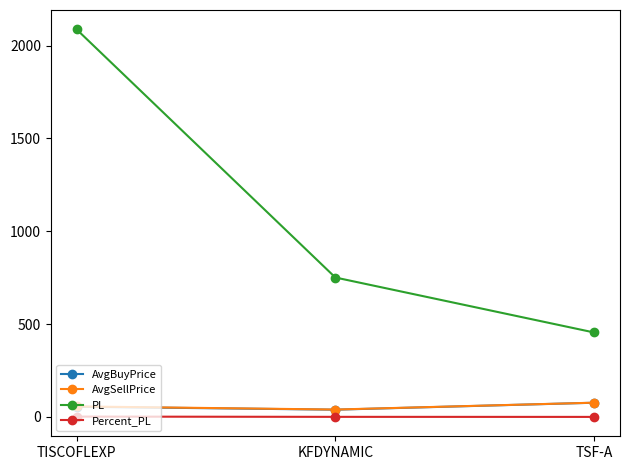

What is the total value across all series at TISCOFLEXP?

2201.5